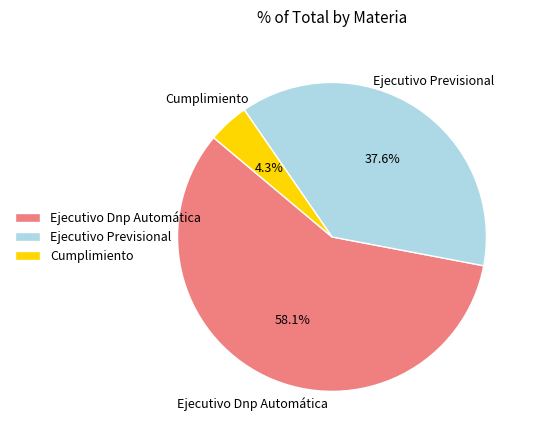

What is the smallest slice in the pie chart?

Cumplimiento